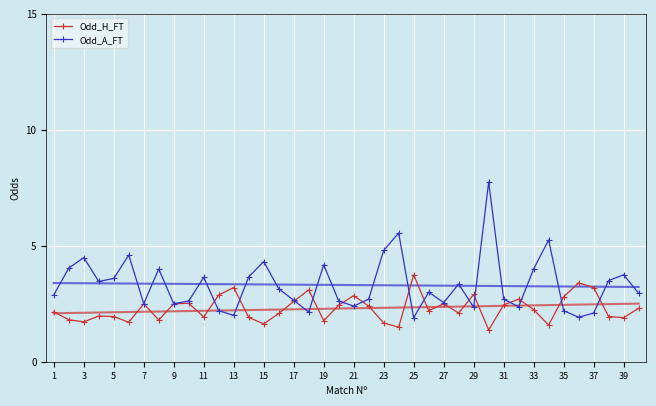

True or false: Odd_A_FT has more than 0 points higher than both neighbors.

True